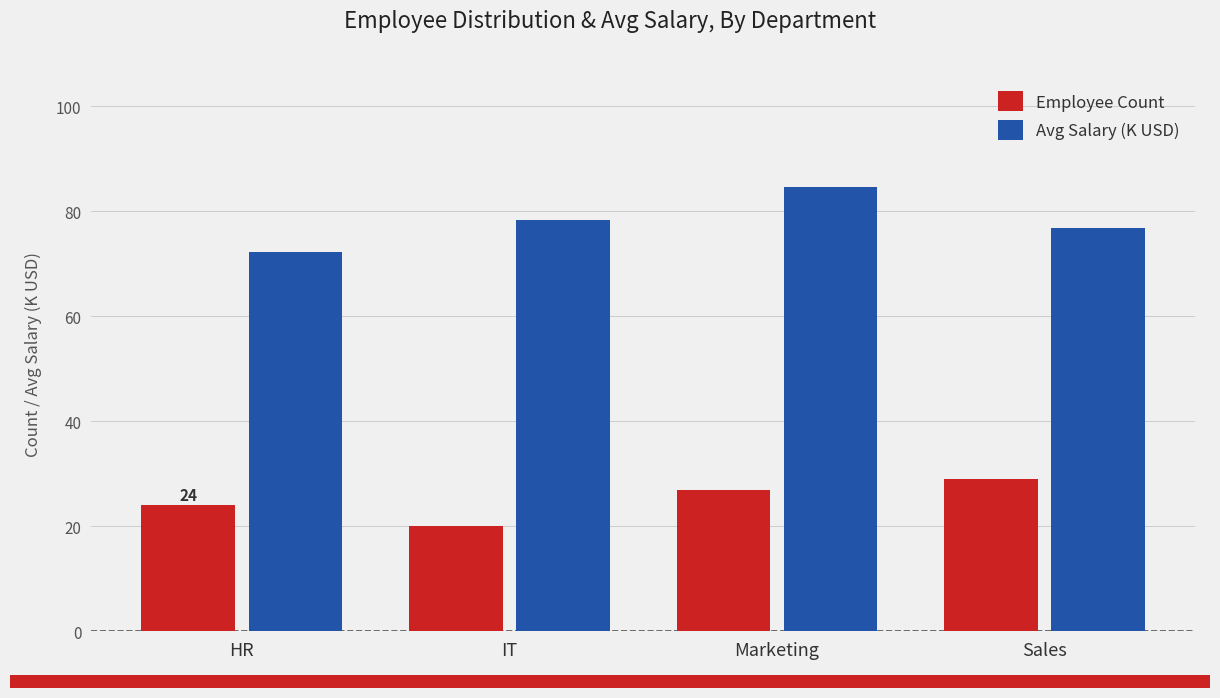

Reading right to left, what are all the values shown in this chart?

Employee Count: 29.0	27.0	20.0	24.0
Avg Salary (K USD): 76.8	84.6	78.4	72.3